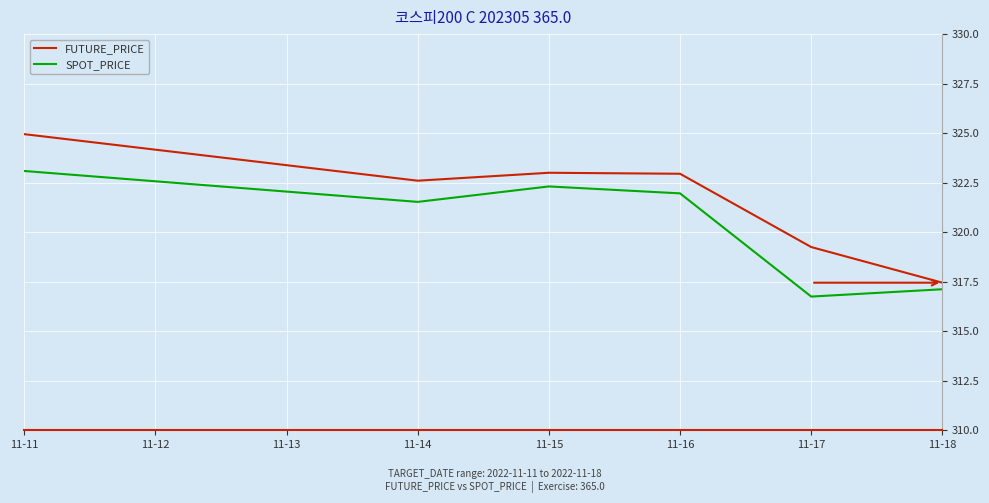

At how many categories does at least one series exceed 322?

4